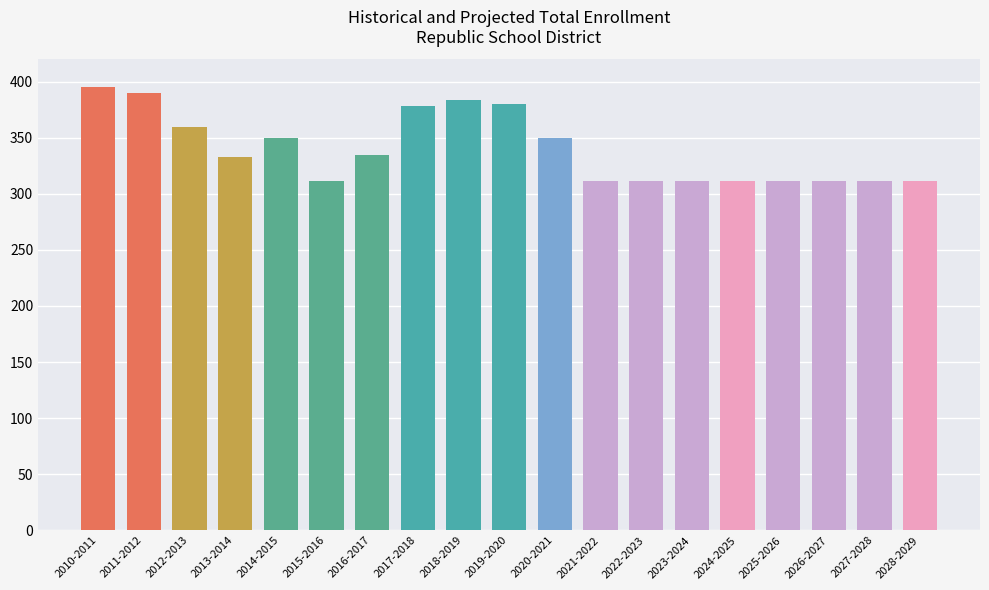

What is the label of the 16th bar from the left?

2025-2026